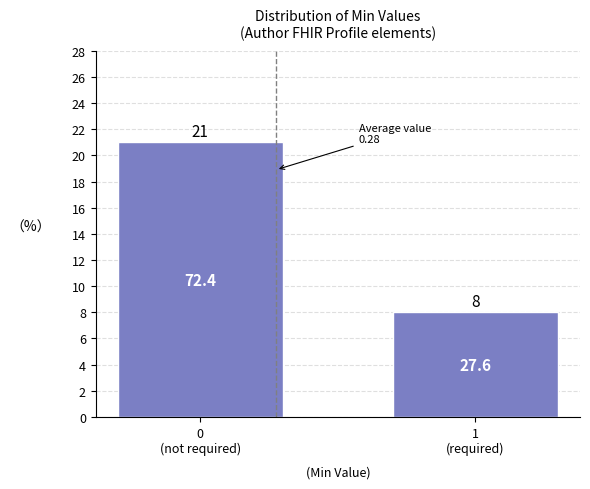

Reading left to right, extract all data points from this chart.

21	8